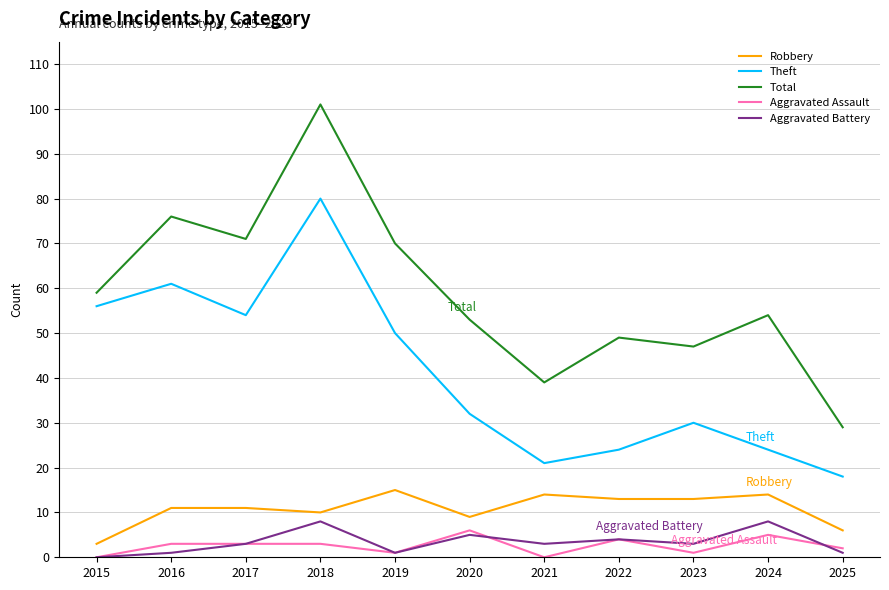

Is it true that Robbery equals 10 at 2024?

False